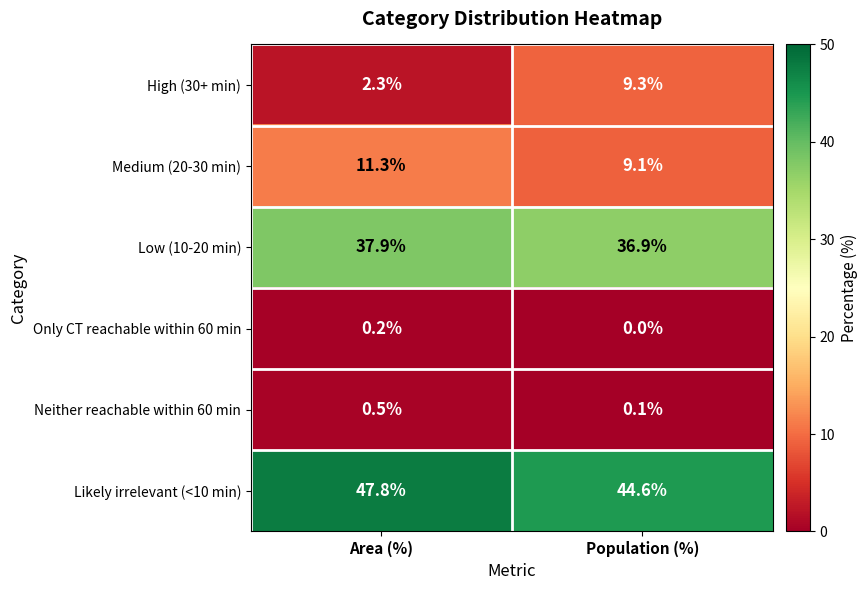

The High (30+ min) series shows 1.1 at Area (%). True or false?

False